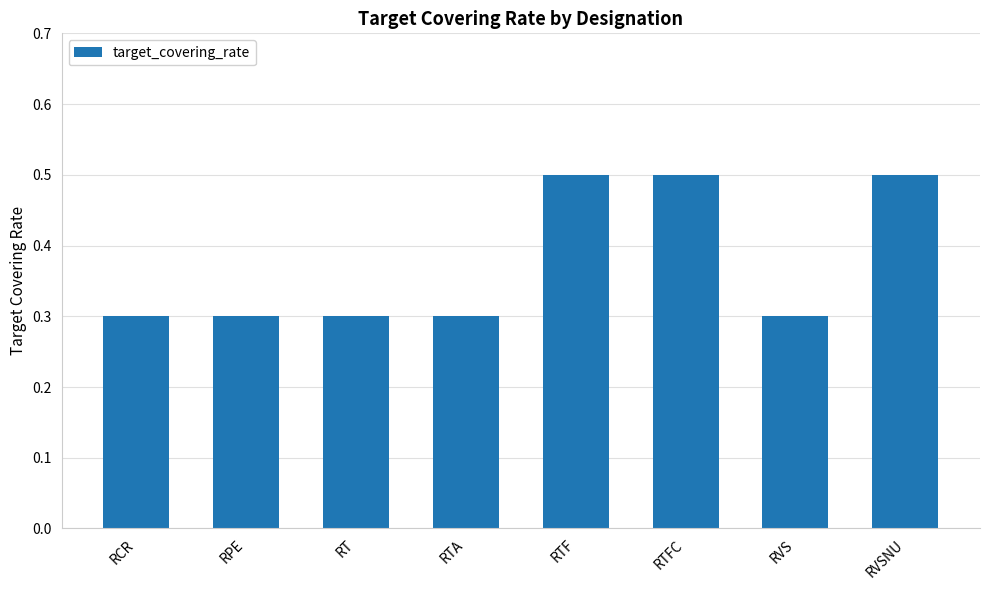

Are the bars grouped side by side (vs. stacked)?

No